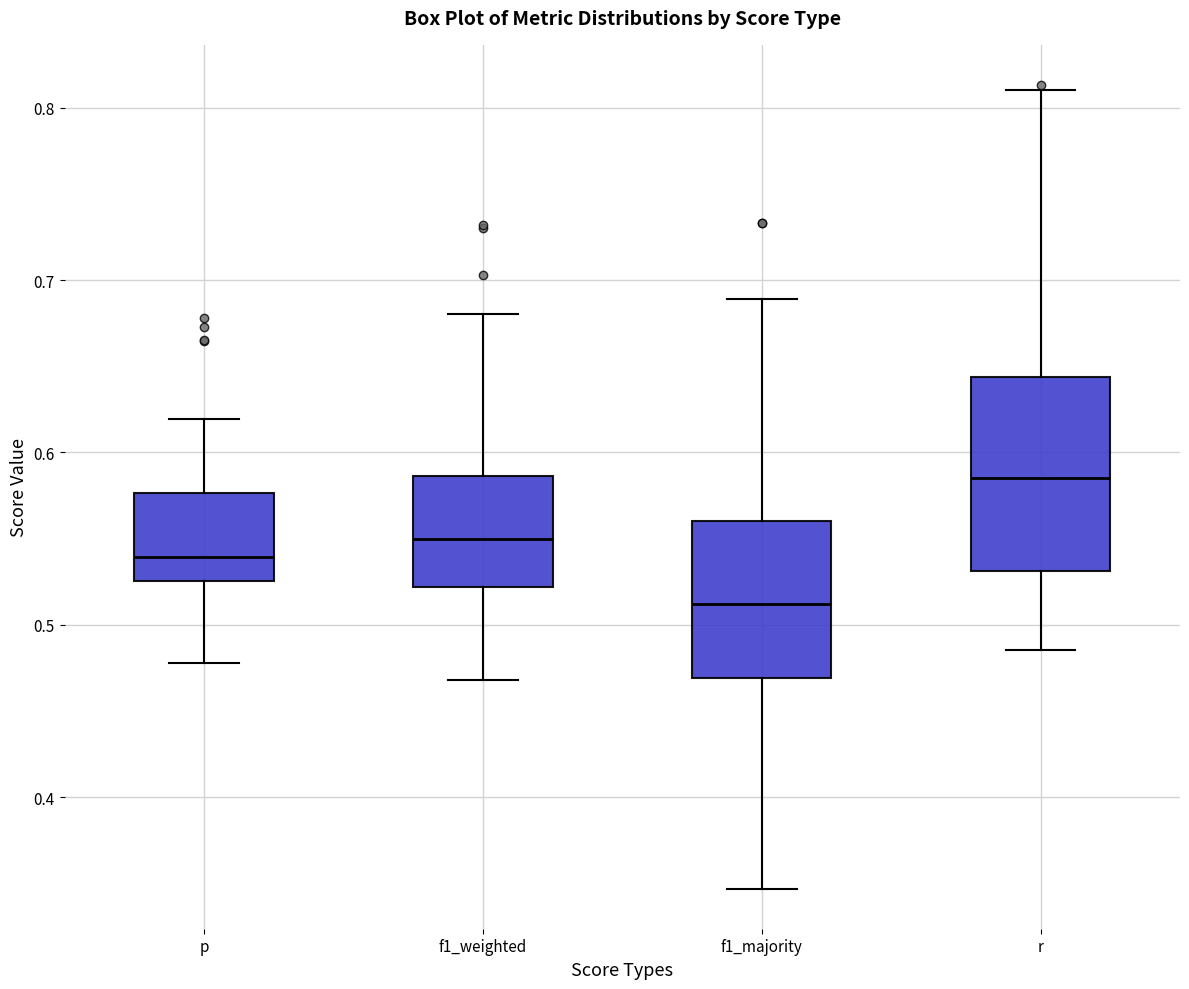

Reading left to right, read every box against the y-axis: the position of its median line, the range the box covers, and the ends of its whiskers. The values are not printed on the chart, so give them approximately, as read against the axis.

p: median 0.54, box 0.53 to 0.58, whiskers 0.48 to 0.62
f1_weighted: median 0.55, box 0.52 to 0.59, whiskers 0.47 to 0.68
f1_majority: median 0.51, box 0.47 to 0.56, whiskers 0.35 to 0.69
r: median 0.59, box 0.53 to 0.64, whiskers 0.49 to 0.81